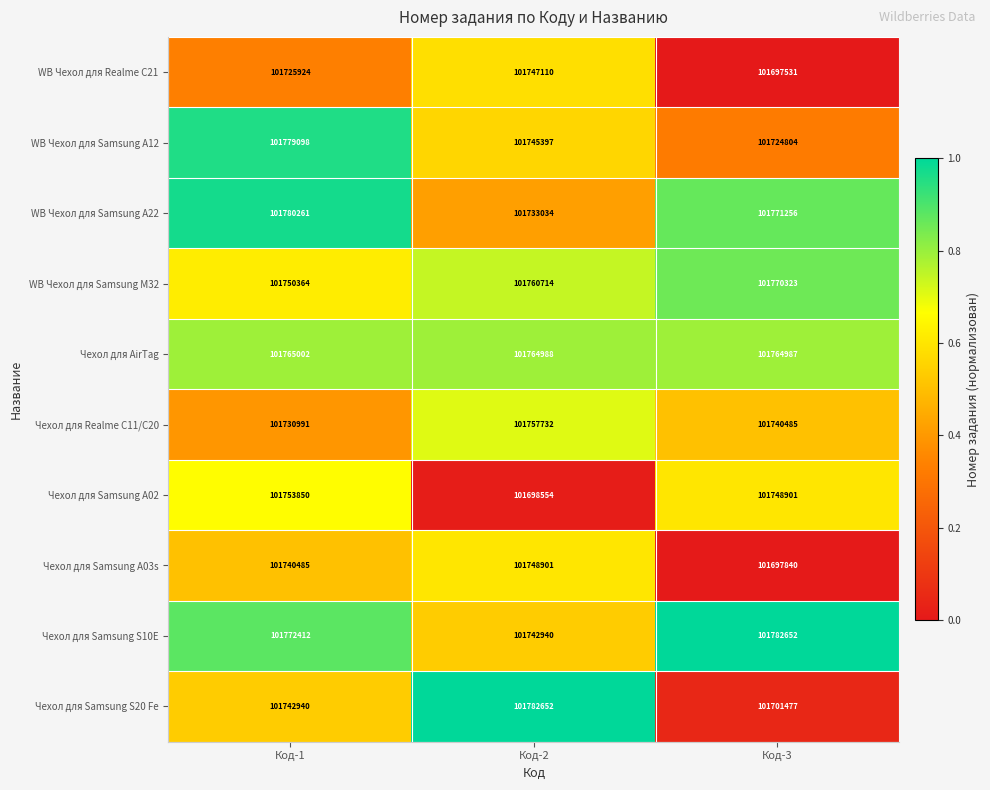

What is the difference between the second highest and minimum values in the WB Чехол для Samsung M32 series?

10350